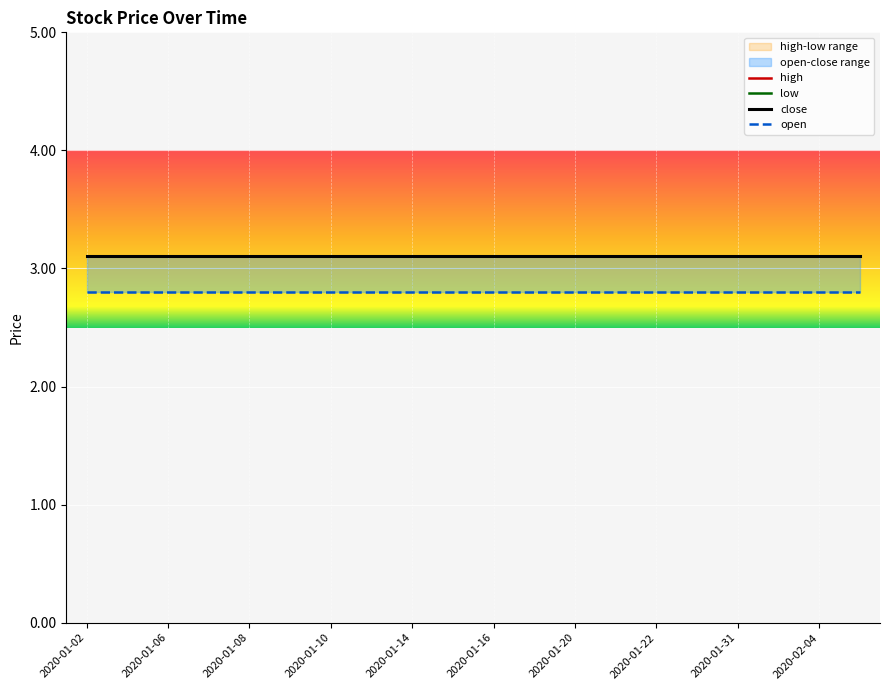

What is the highest value of the high series?

3.1